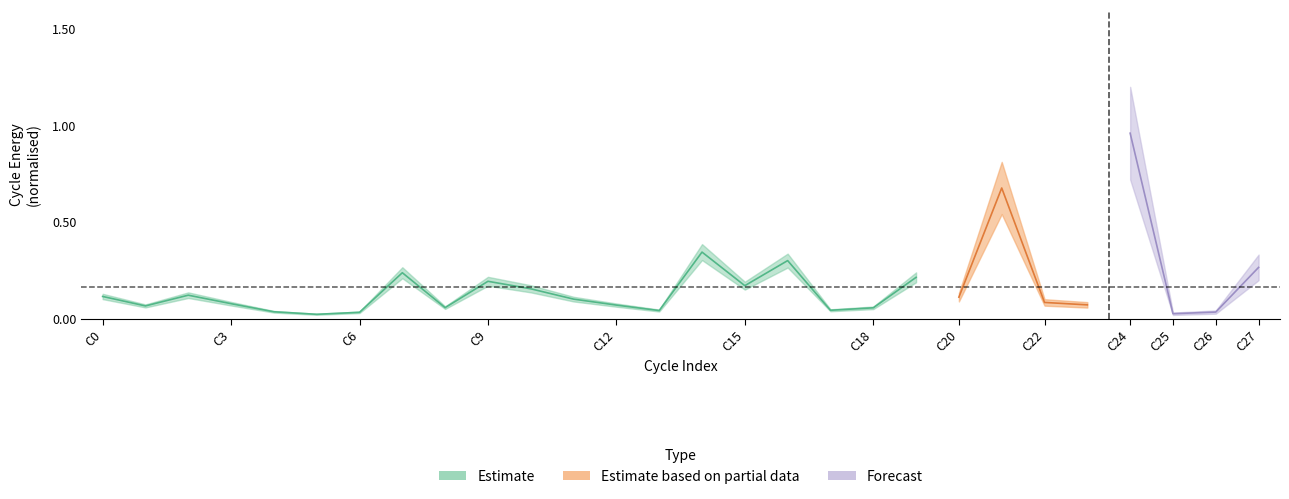

How many interior local valleys (lower than both neighbors) does the data have?

6